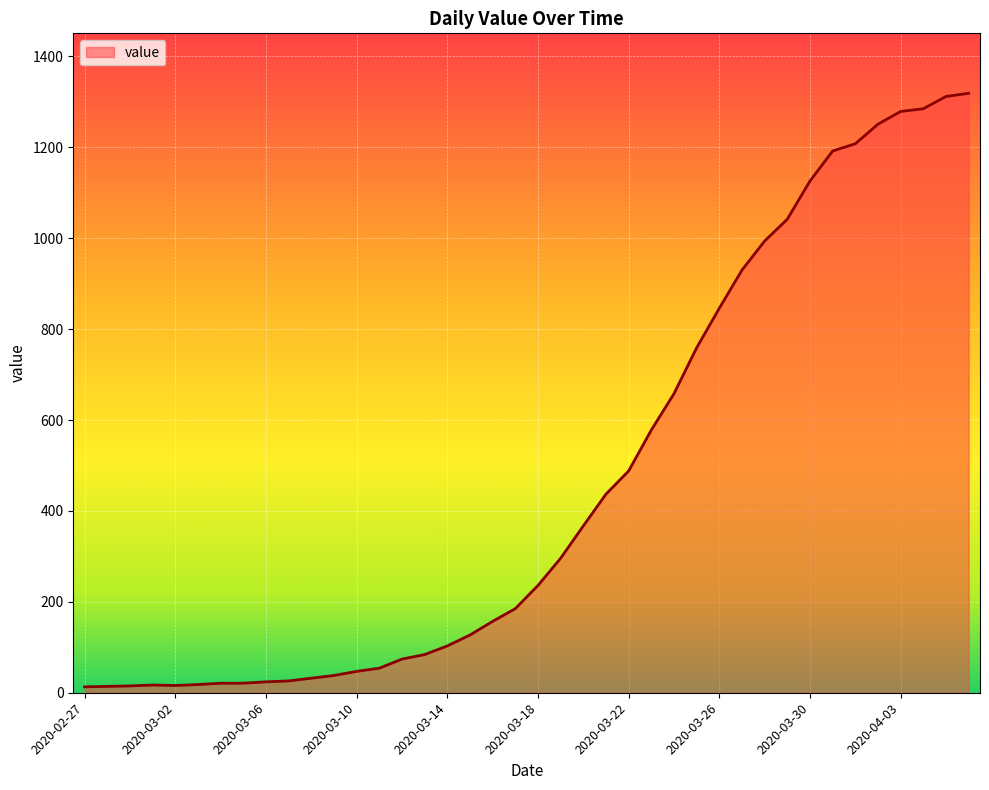

What is the greatest value displayed?

1319